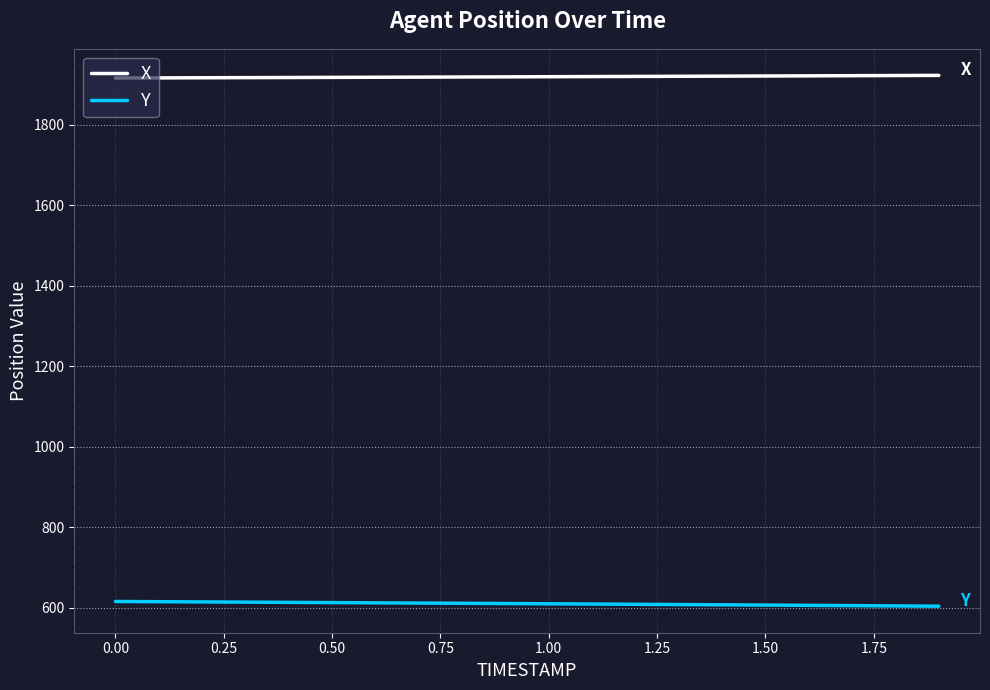

What are all the series names shown in the legend?

X, Y